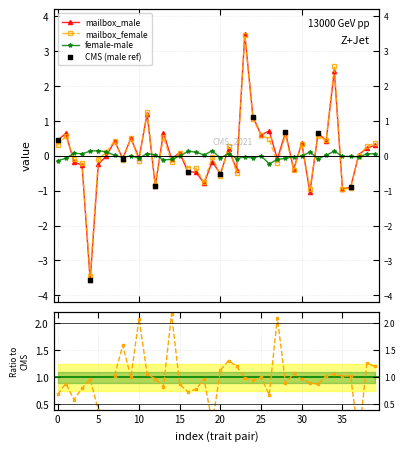

Which series has the largest Y range (max minus min)?

mailbox_male